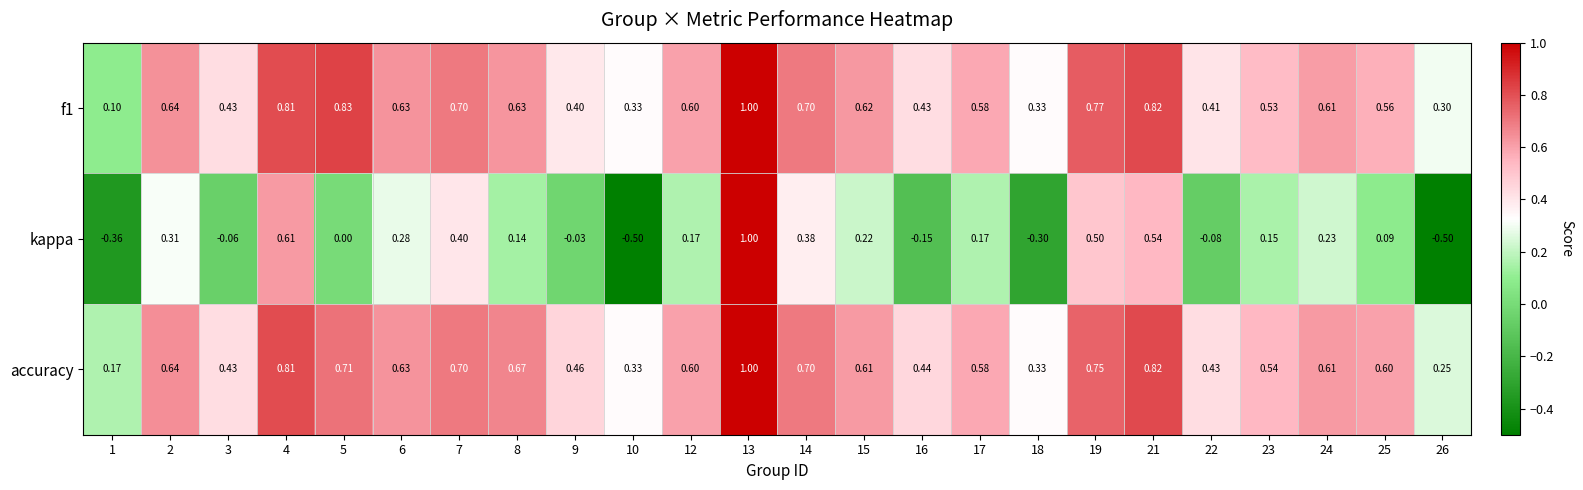

Count the number of categories in the chart.

24